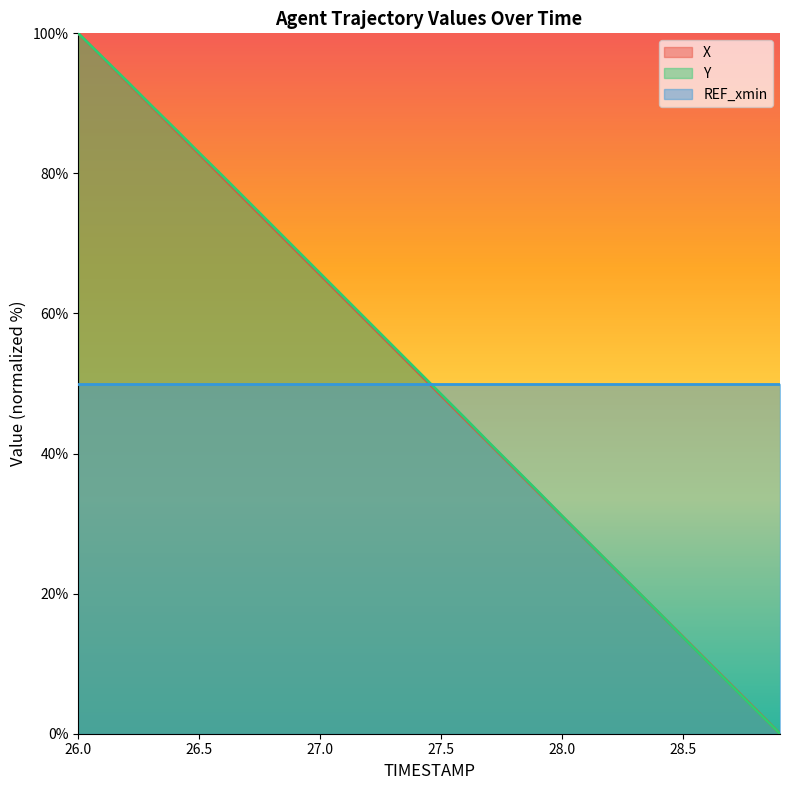

How many lines are shown in the chart?

3